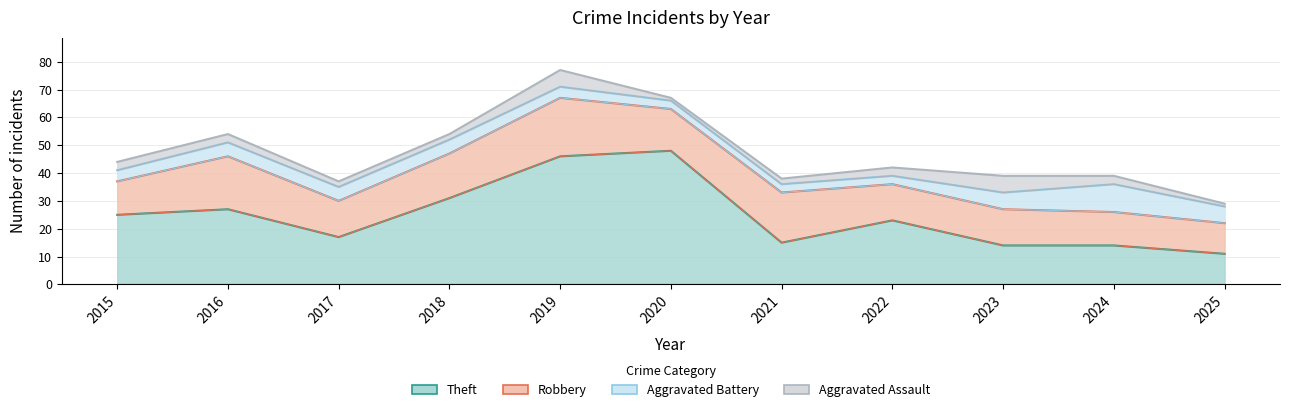

In Aggravated Assault, how many points are lower than both neighbors (excluding endpoints)?

1